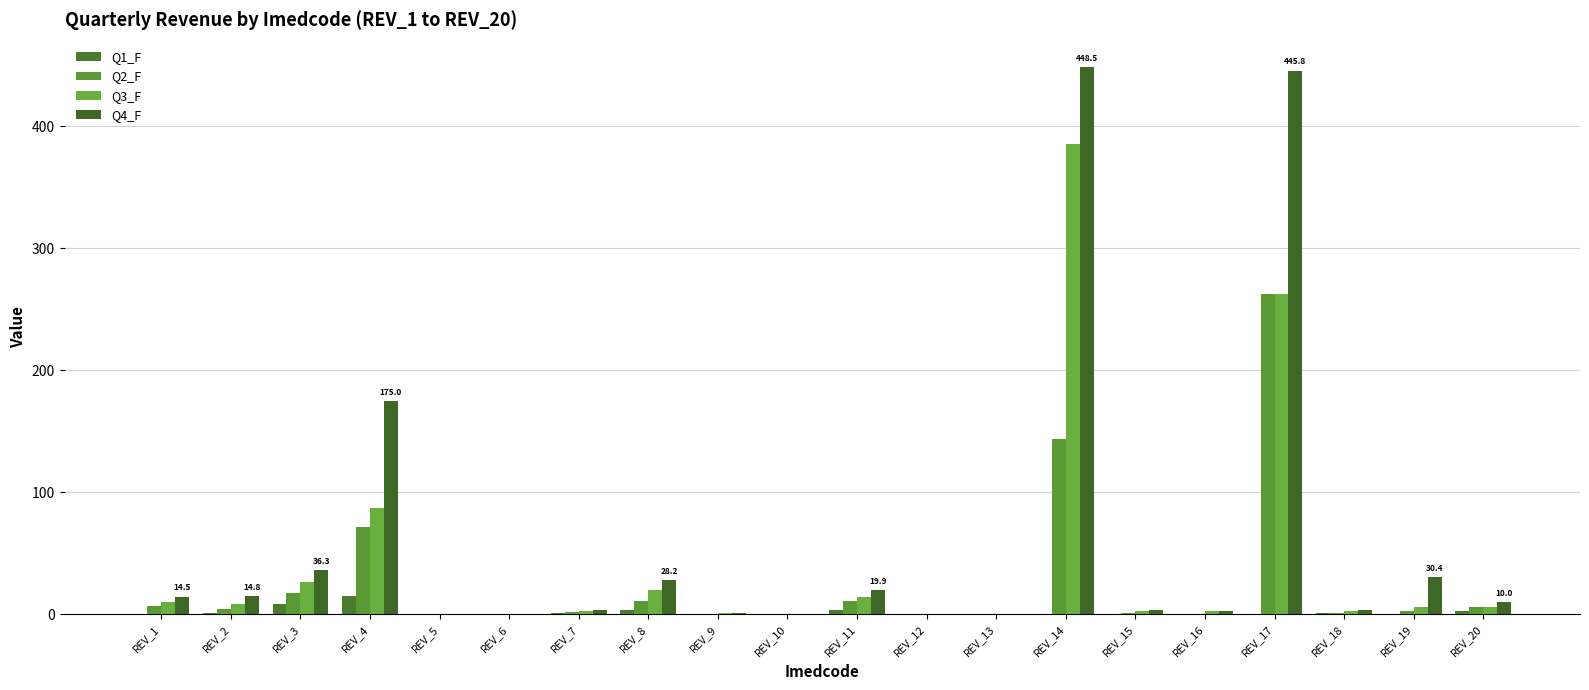

The Q3_F series shows 2.8 at REV_18. True or false?

True